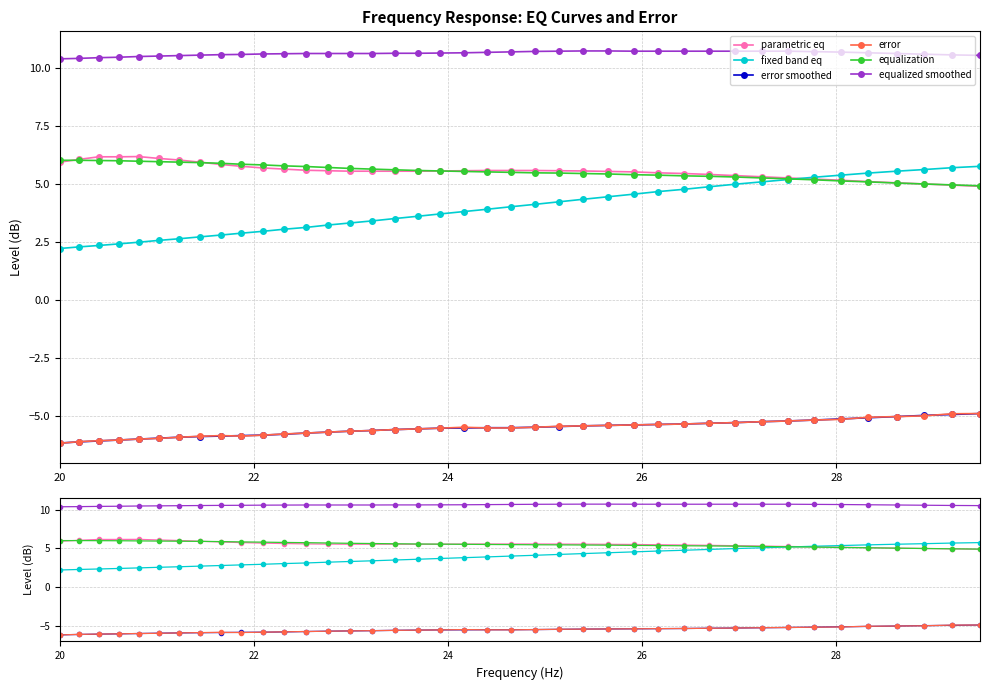

Is the value of error at 27 greater than the value of parametric eq at 29?

No